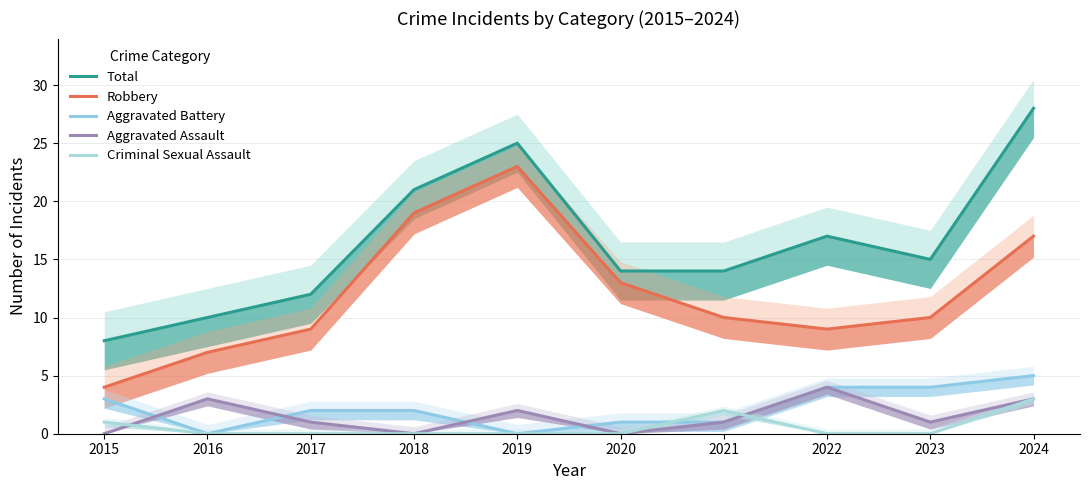

True or false: Aggravated Battery and Robbery intersect in this chart.

False